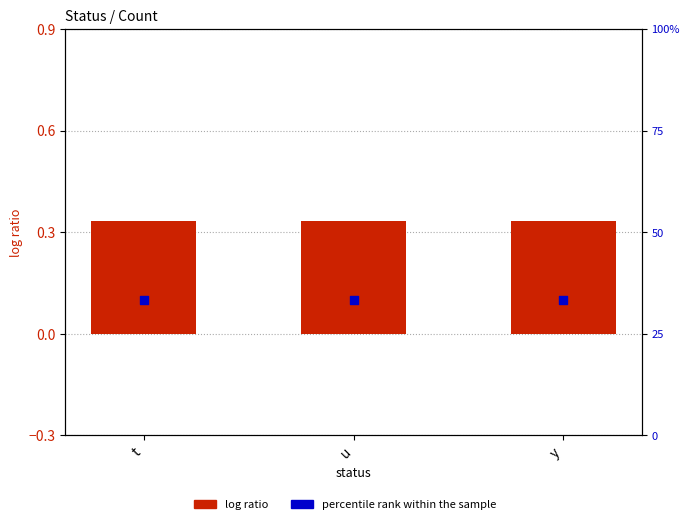

What are all the series names shown in the legend?

log ratio, percentile rank within the sample